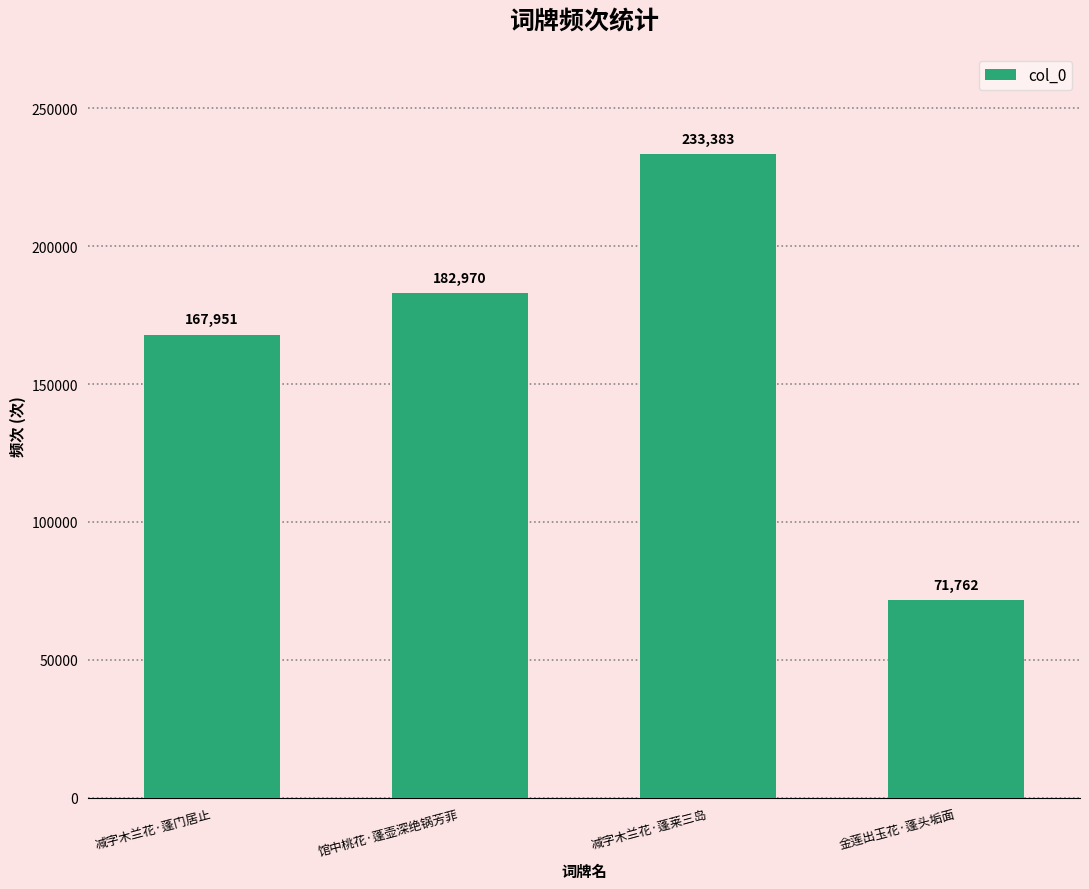

What is the sum of all values?

656066